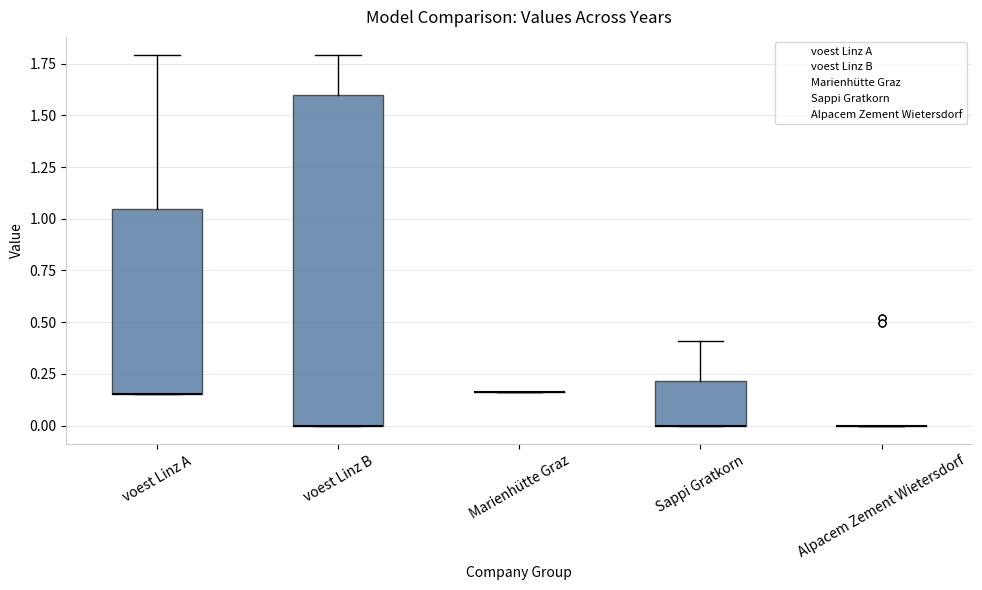

Reading left to right, transcribe this box plot: for each box, give where its median line is, the range the box spans, and where its two whiskers end, as read against the y-axis. The values are not printed on the chart, so give them approximately, as read against the axis.

voest Linz A: median 0.15 (drawn on the box's lower edge), box 0.15 to 1.05, whiskers 0.15 to 1.80
voest Linz B: median 0.00 (drawn on the box's lower edge), box 0.00 to 1.60, whiskers 0.00 to 1.80
Marienhütte Graz: box collapsed to a line at 0.15, whiskers 0.15 to 0.15
Sappi Gratkorn: median 0.00 (drawn on the box's lower edge), box 0.00 to 0.20, whiskers 0.00 to 0.40
Alpacem Zement Wietersdorf: box collapsed to a line at 0.00, whiskers 0.00 to 0.00